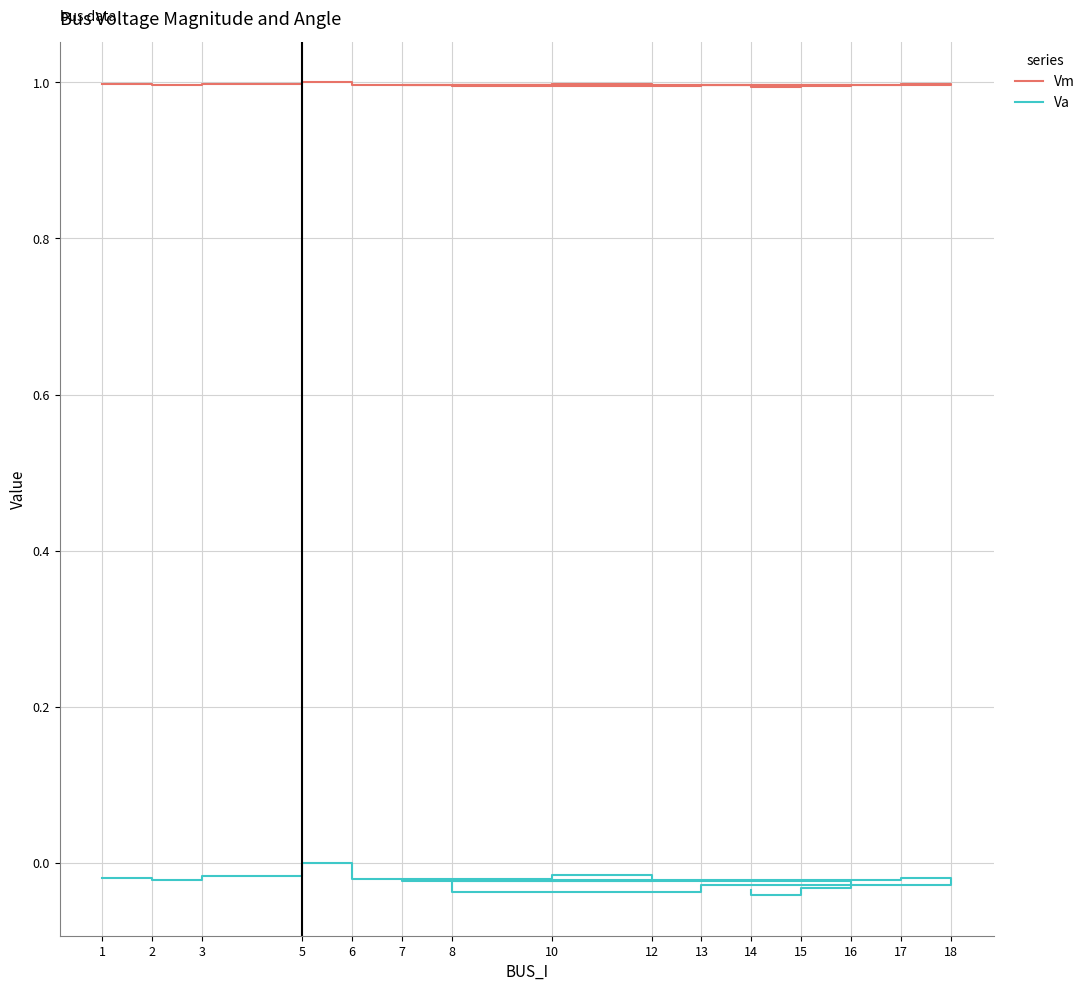

What are all the series names shown in the legend?

Vm, Va